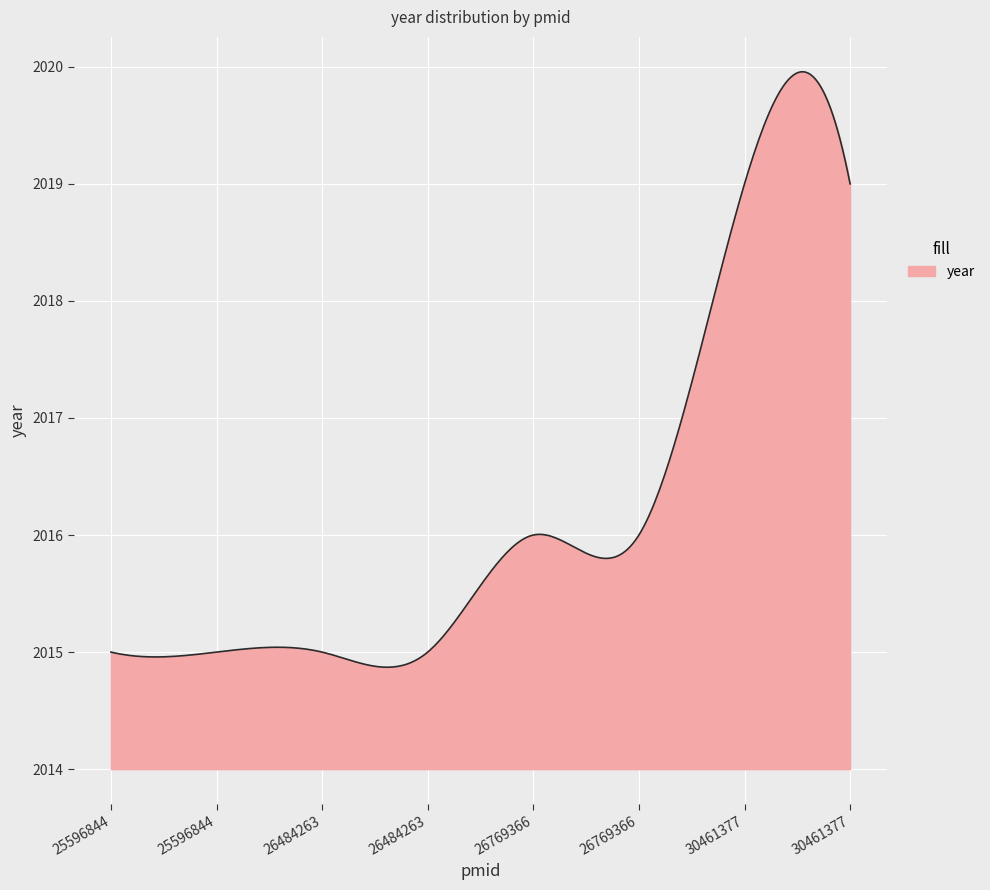

What is the difference between the maximum and minimum values?

5.1